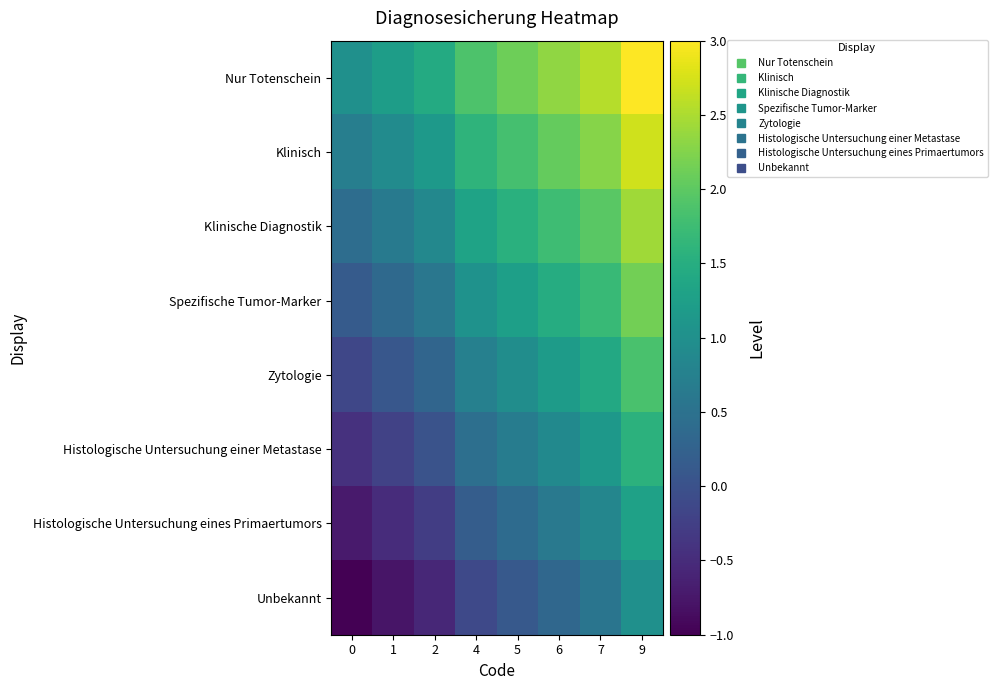

Which has a higher value, 0 or 6?

6